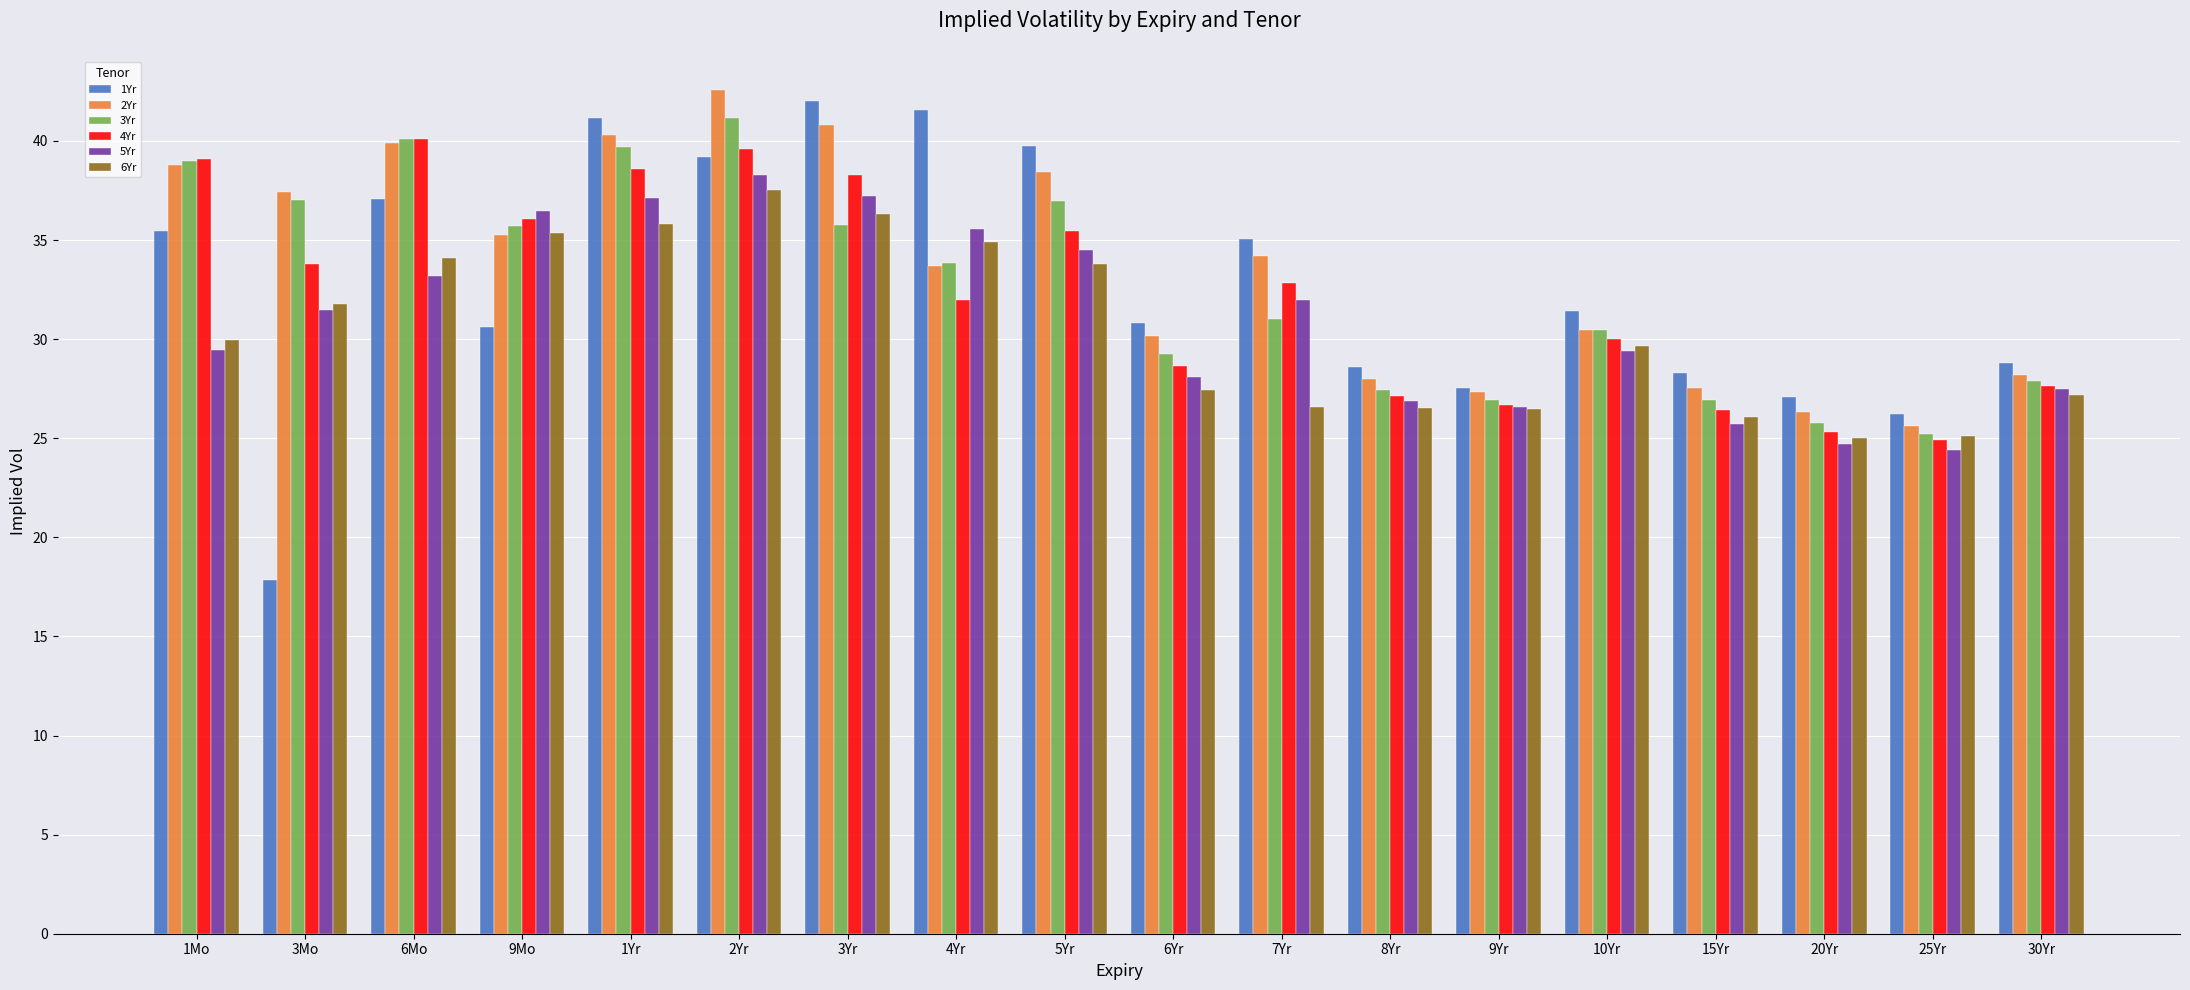

At which category is the sum across all series the highest?

2Yr